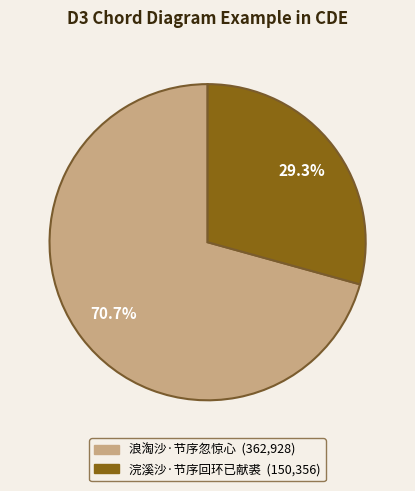

The 浣溪沙·节序回环已献裘 slice represents 39% of the pie. True or false?

False